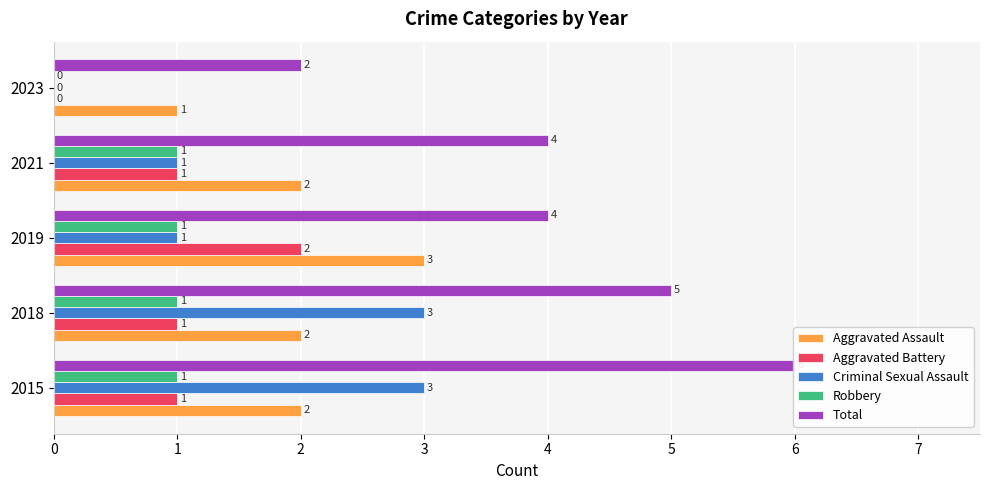

What is the lowest value of the Aggravated Assault series?

1